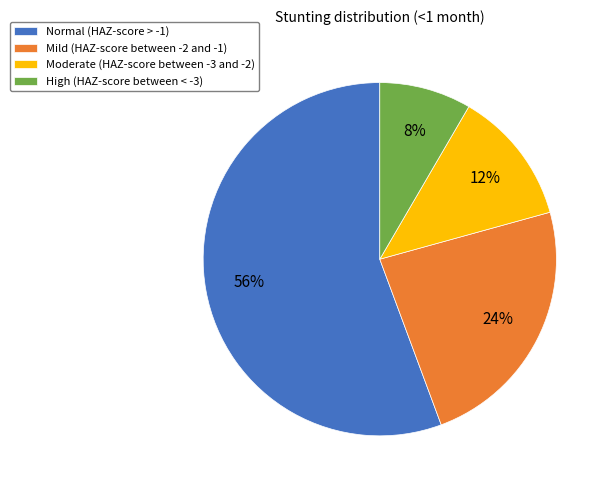

What percentage is the High (HAZ-score between < -3) slice, to the nearest percent?

8%